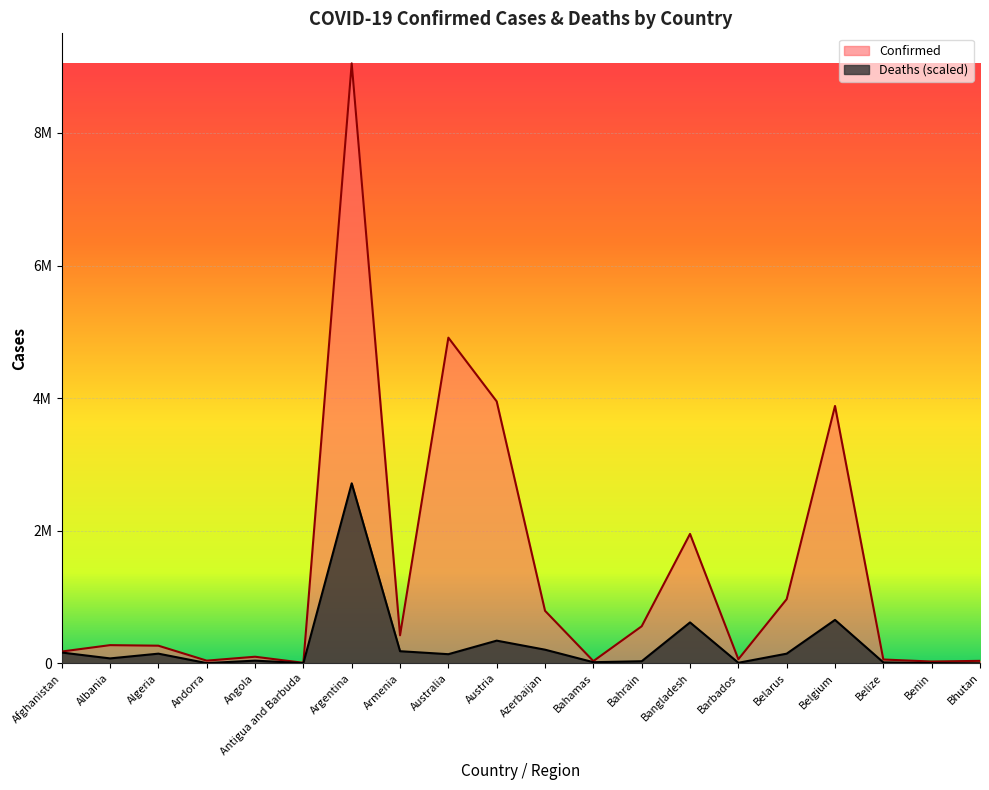

What is the difference between the maximum and second lowest values in the Deaths series?

2711915.3